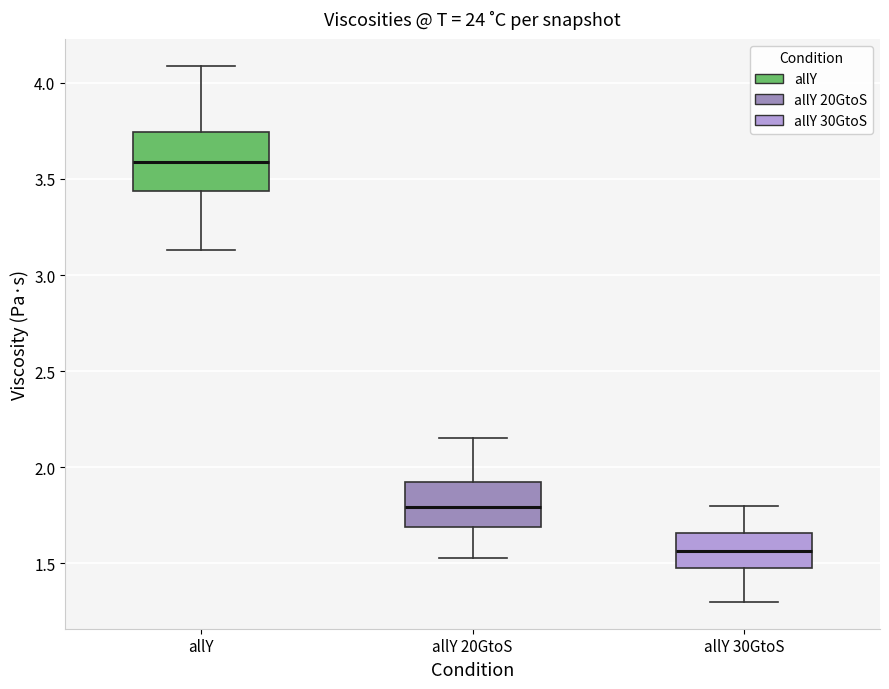

Reading left to right, read every box against the y-axis: the position of its median line, the range the box covers, and the ends of its whiskers. The values are not printed on the chart, so give them approximately, as read against the axis.

allY: median 3.60, box 3.45 to 3.75, whiskers 3.15 to 4.10
allY 20GtoS: median 1.80, box 1.70 to 1.90, whiskers 1.55 to 2.15
allY 30GtoS: median 1.55, box 1.50 to 1.65, whiskers 1.30 to 1.80